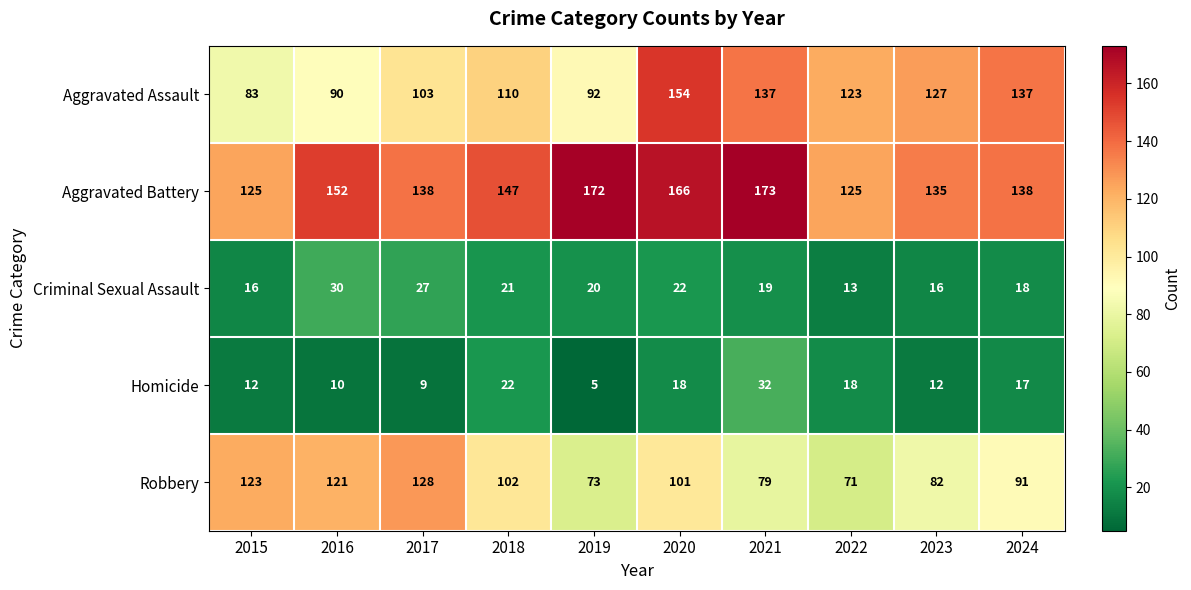

What is the total value across all series at 2024?

401